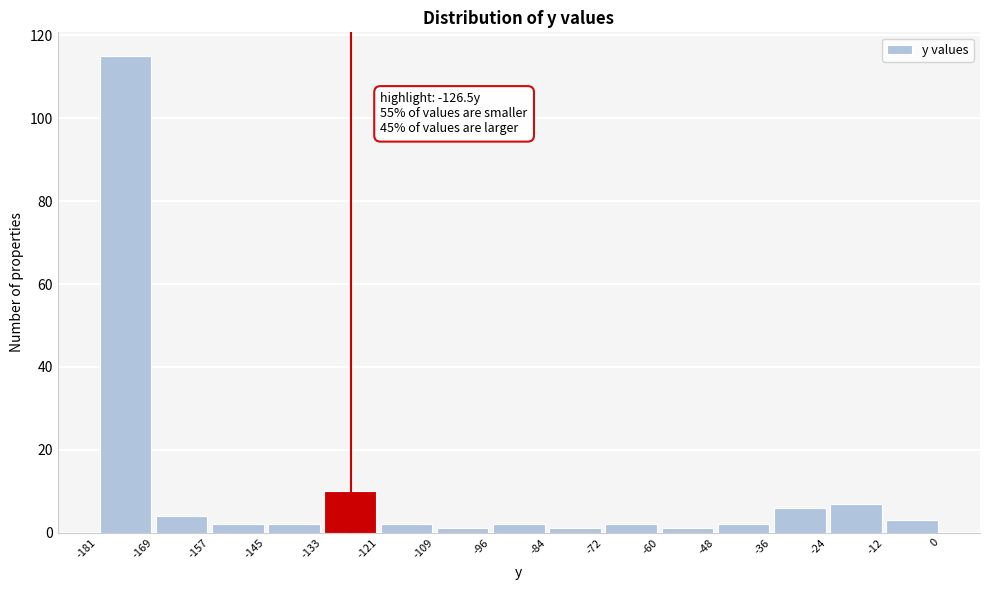

Which range on the x-axis has the tallest bar?

-181 to -169